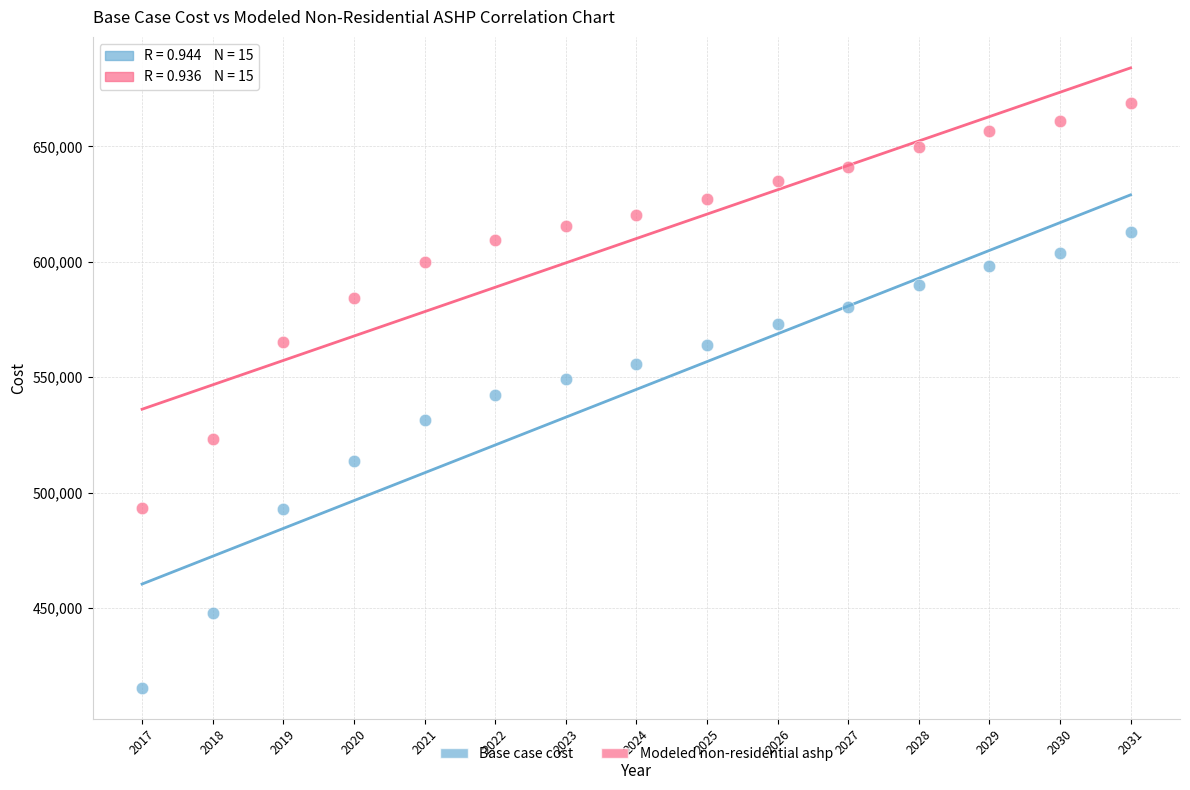

Which series reaches the maximum Y coordinate?

Modeled non-residential ashp